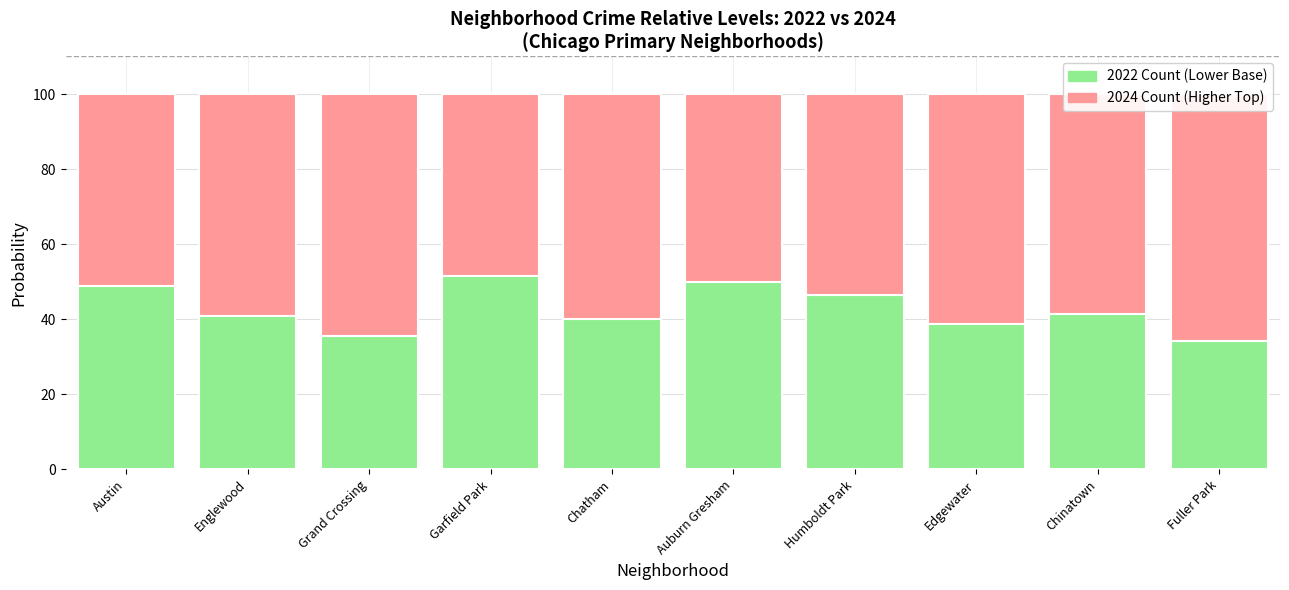

What is the minimum value for 2024 (Higher)?

48.4